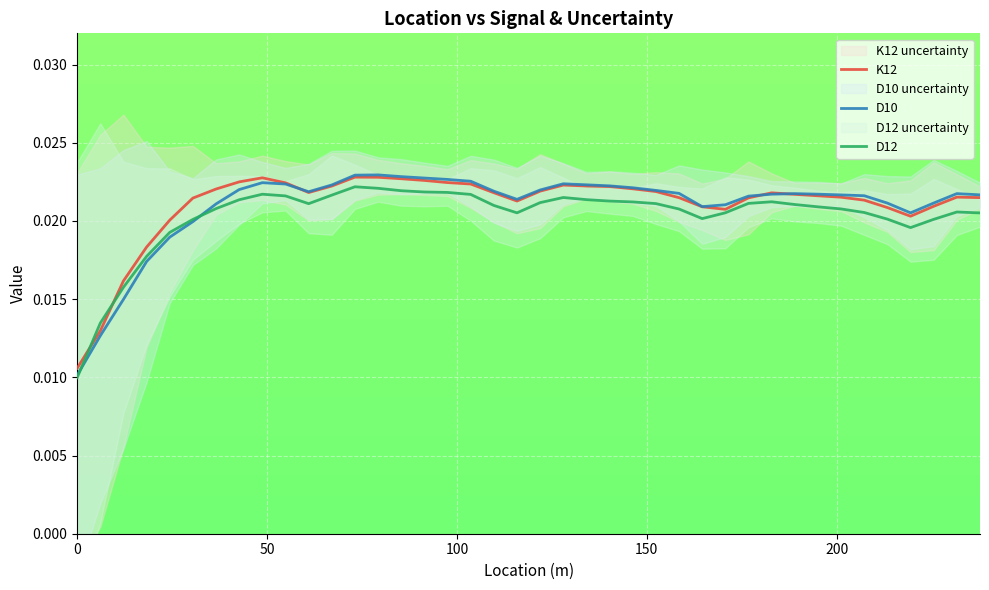

How many intersections are there between K12 and D10?

3